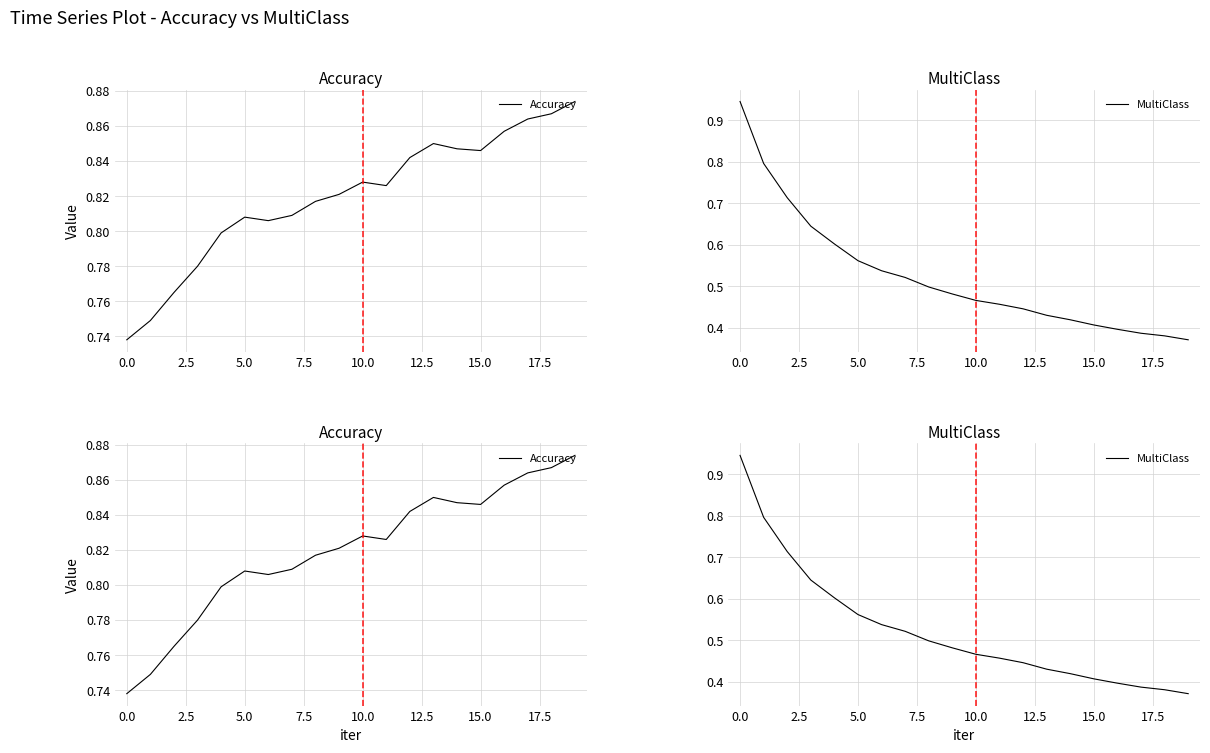

Is the value of Accuracy at 7.5 greater than the value of MultiClass at 12?

Yes